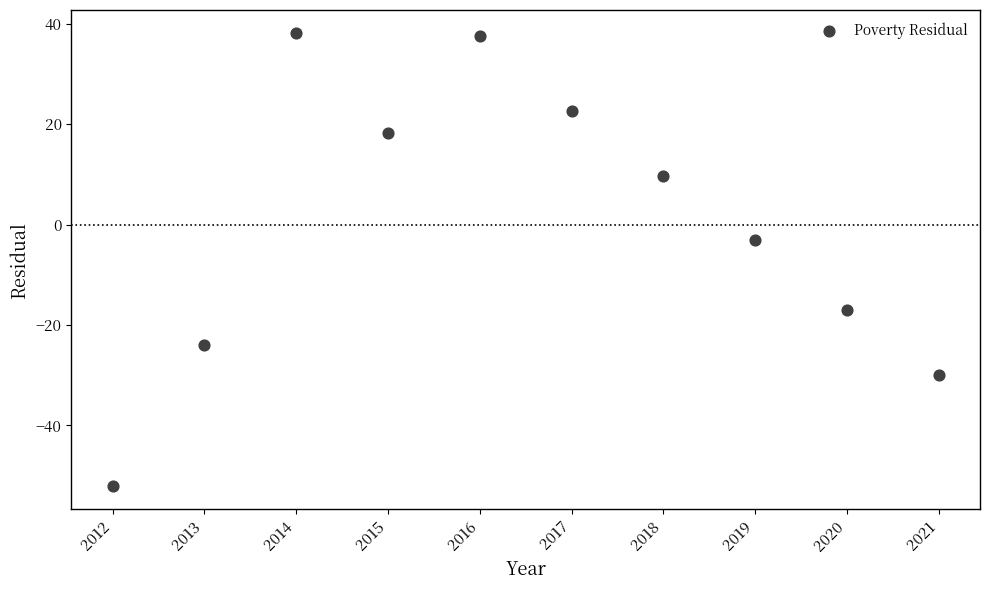

What Y value in the scatter plot is closest to -6?

-3.2